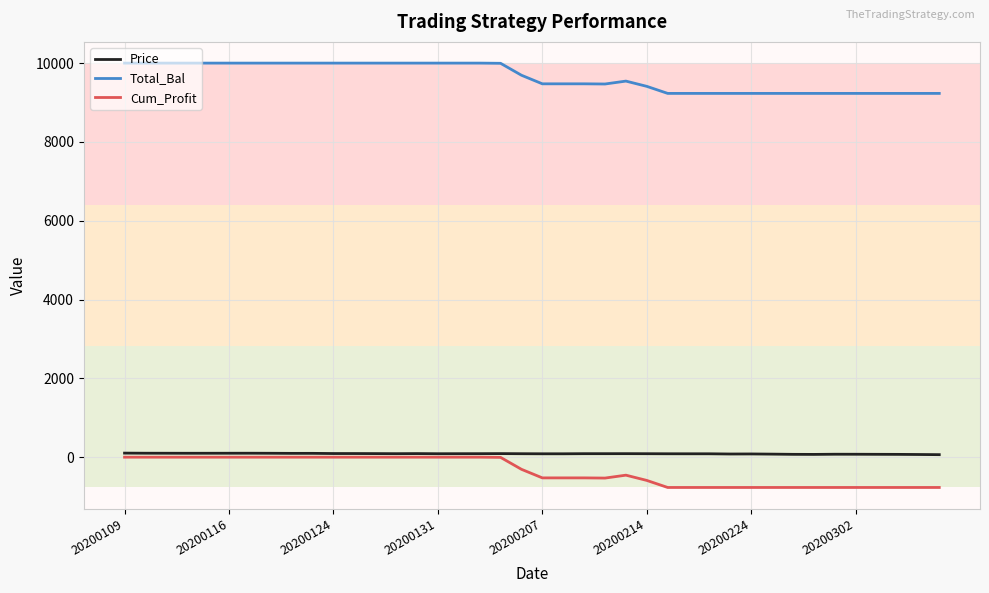

At how many categories does at least one series exceed 6022?

40